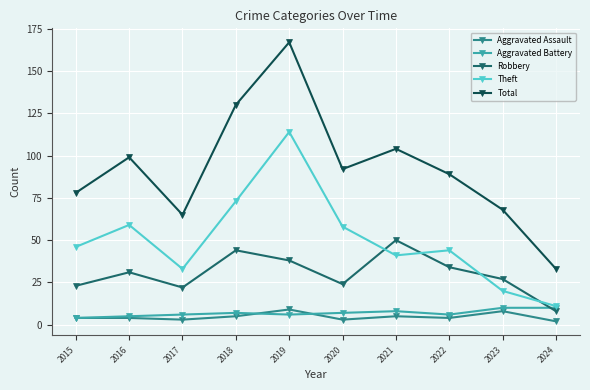

What is the sum of the Aggravated Assault values at 2015 and 2019?

13